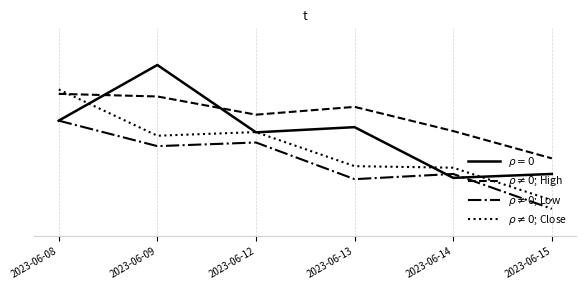

True or false: $\rho \neq 0$; High has a value of 126.8 at 2023-06-13.

False